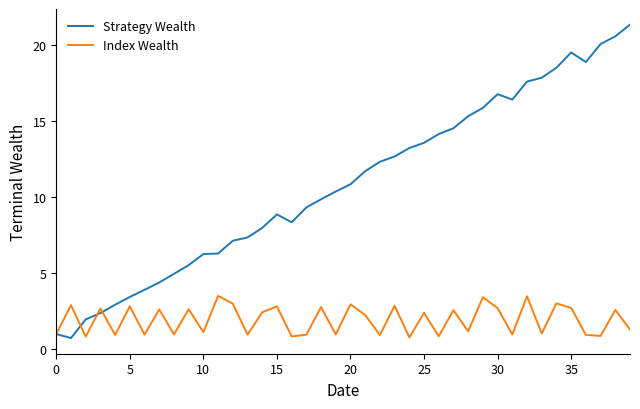

How many interior local valleys does the Index Wealth series have?

15